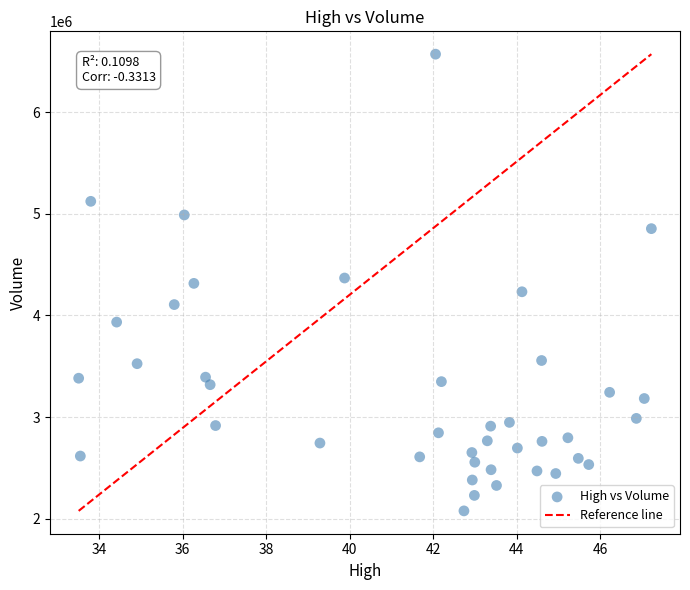

What is the range of Y values (max minus min)?

4494300